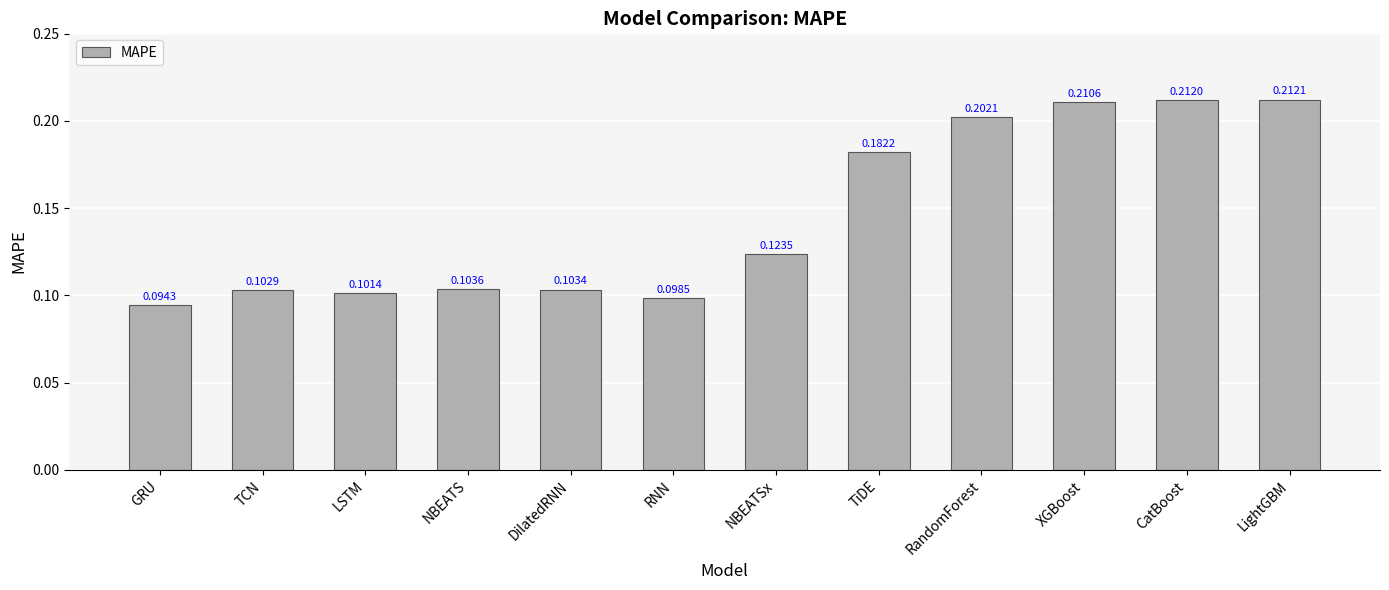

How many bars are there in total?

12